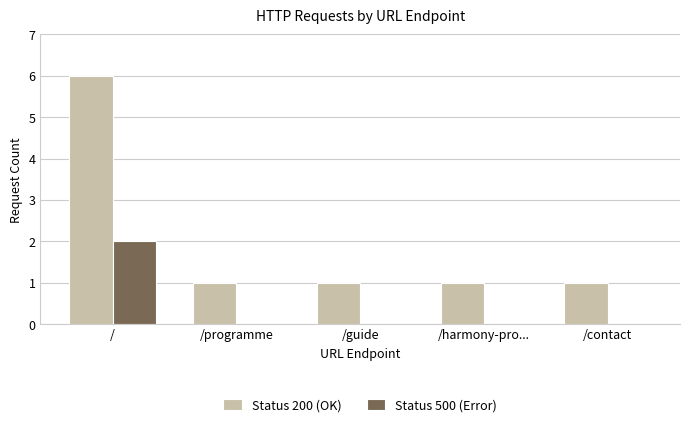

What is the sum of the Status 200 (OK) values at /programme and /harmony-pro...?

2